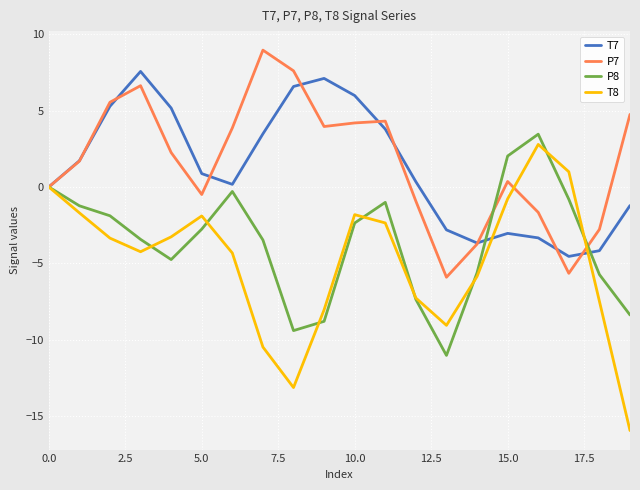

True or false: P7 and T7 intersect in this chart.

True